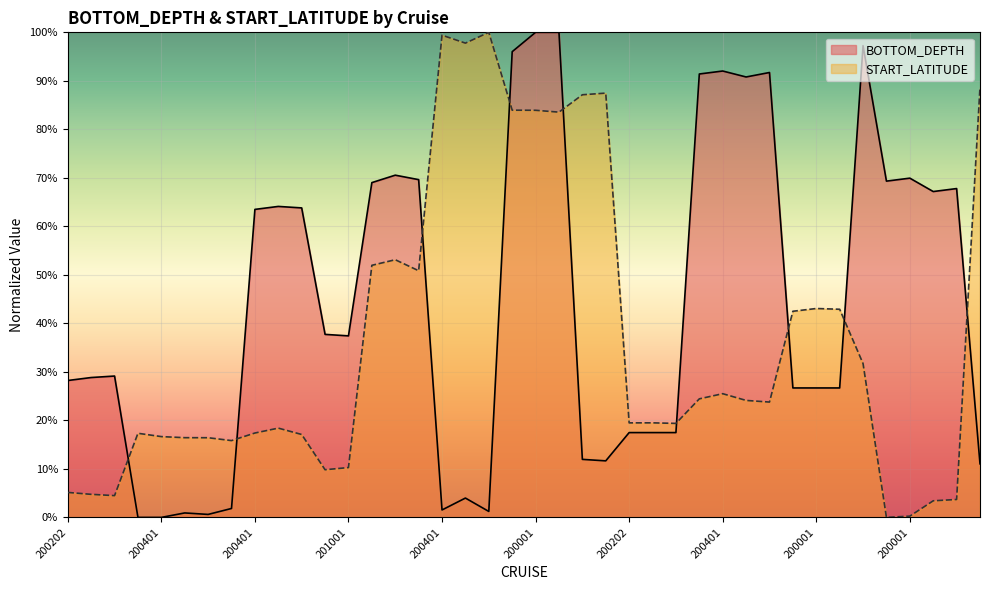

What is the total value across all series at 200001?

1.8